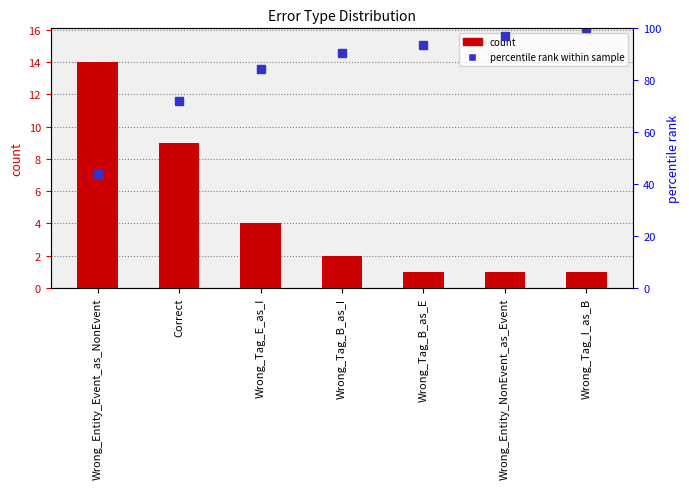

Are the bars grouped side by side (vs. stacked)?

Yes